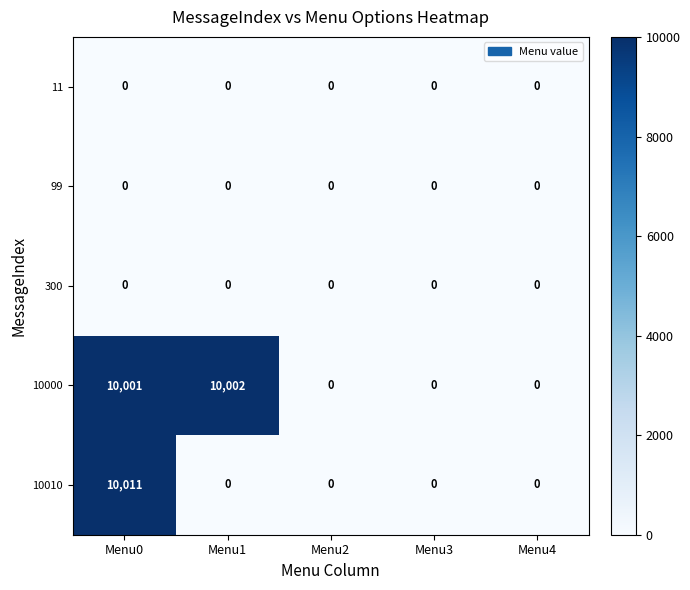

At which category is the sum across all series the highest?

Menu0